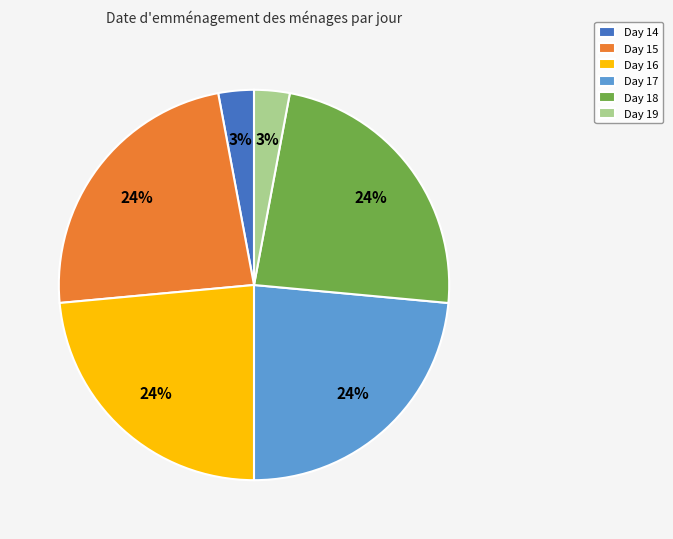

The Day 19 slice represents 12% of the pie. True or false?

False